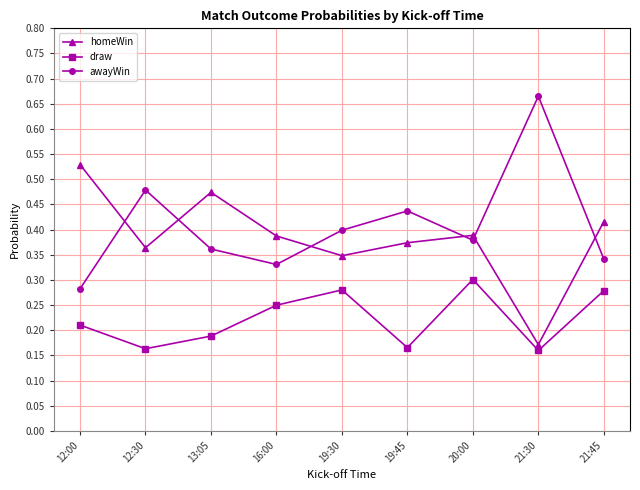

At which label does awayWin reach its minimum?

12:00